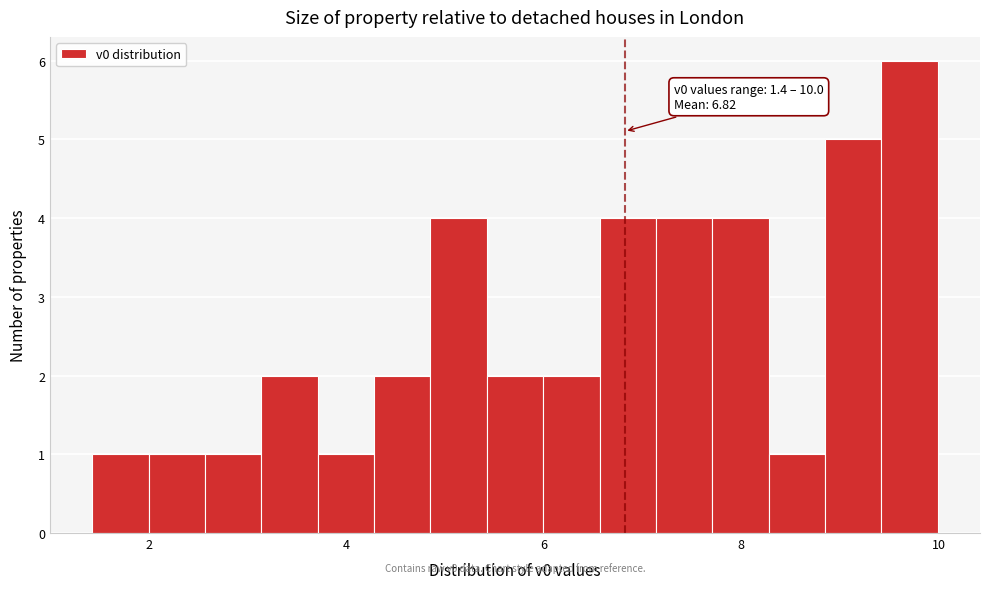

Around what value on the x-axis is the tallest bar? Give the approximate position of its centre, as read against the axis.

9.8